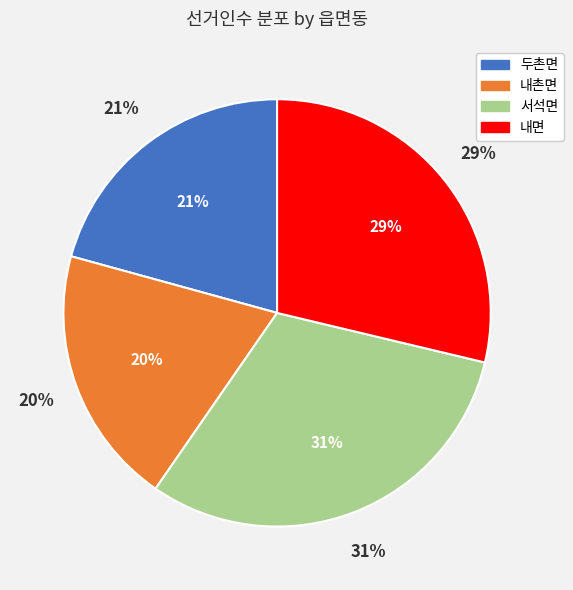

Between 서석면 and 내촌면, which is larger?

서석면